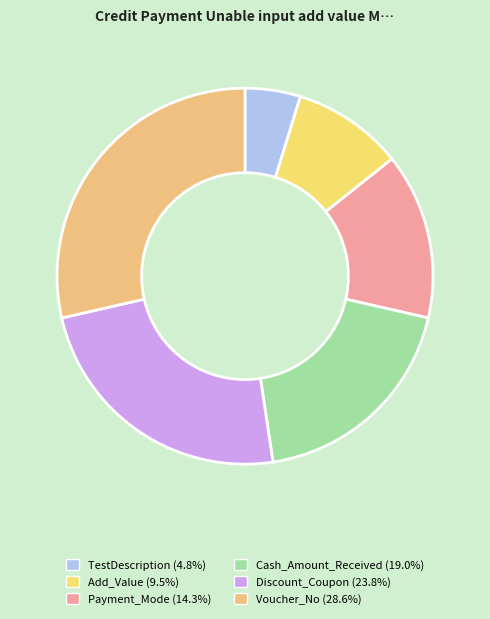

Is Add_Value the majority of the pie?

No